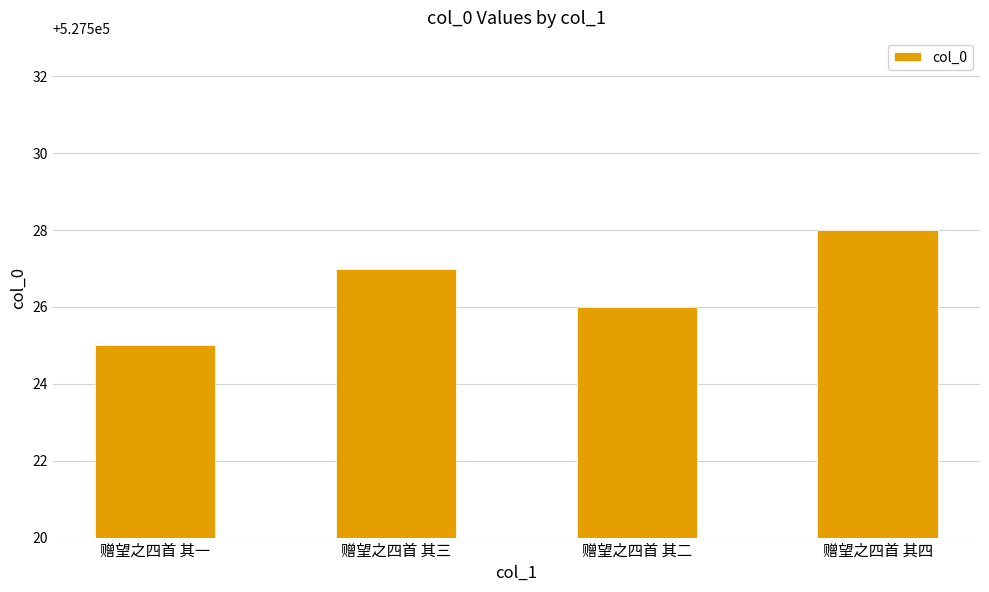

What is the value of the 2nd bar from the left?

527527